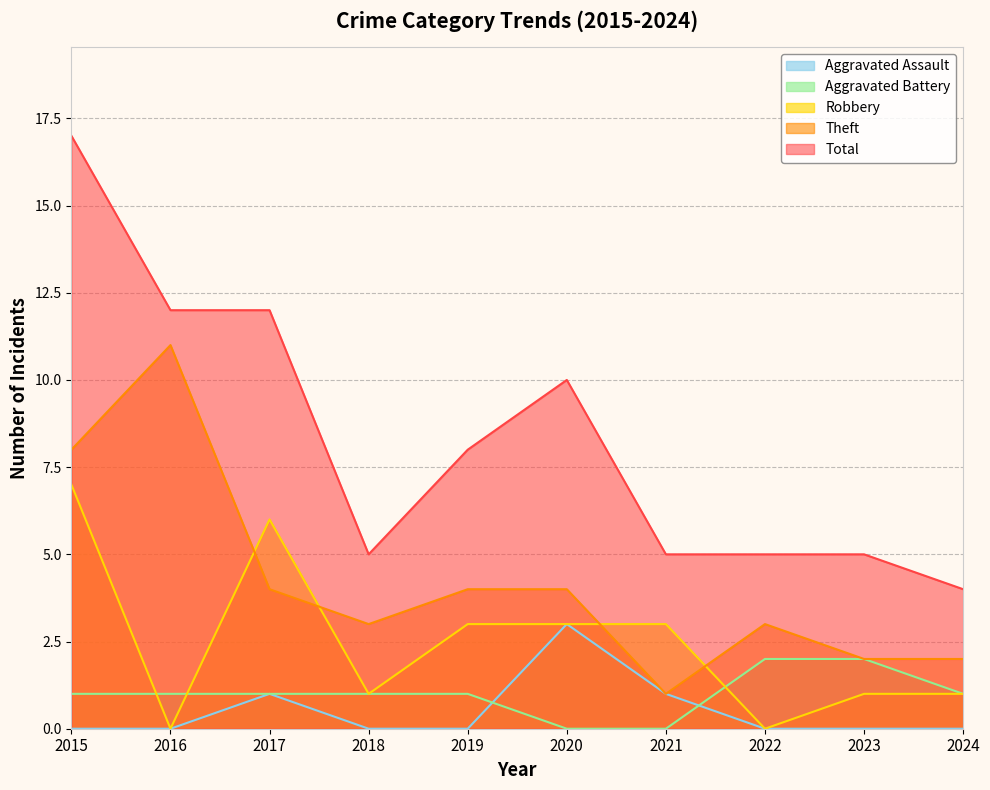

Rank the categories by Aggravated Assault value from highest to lowest.

2020, 2017, 2021, 2015, 2016, 2018, 2019, 2022, 2023, 2024